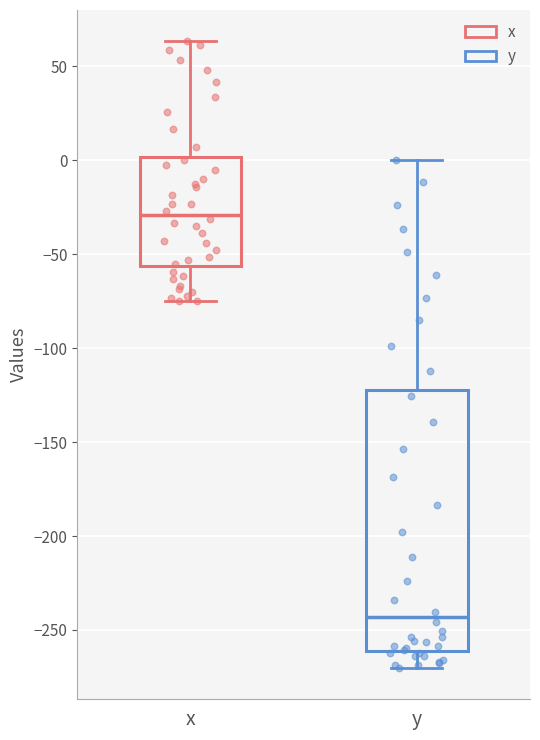

Comparing the boxes themselves (not the whiskers), which one is the tallest?

y